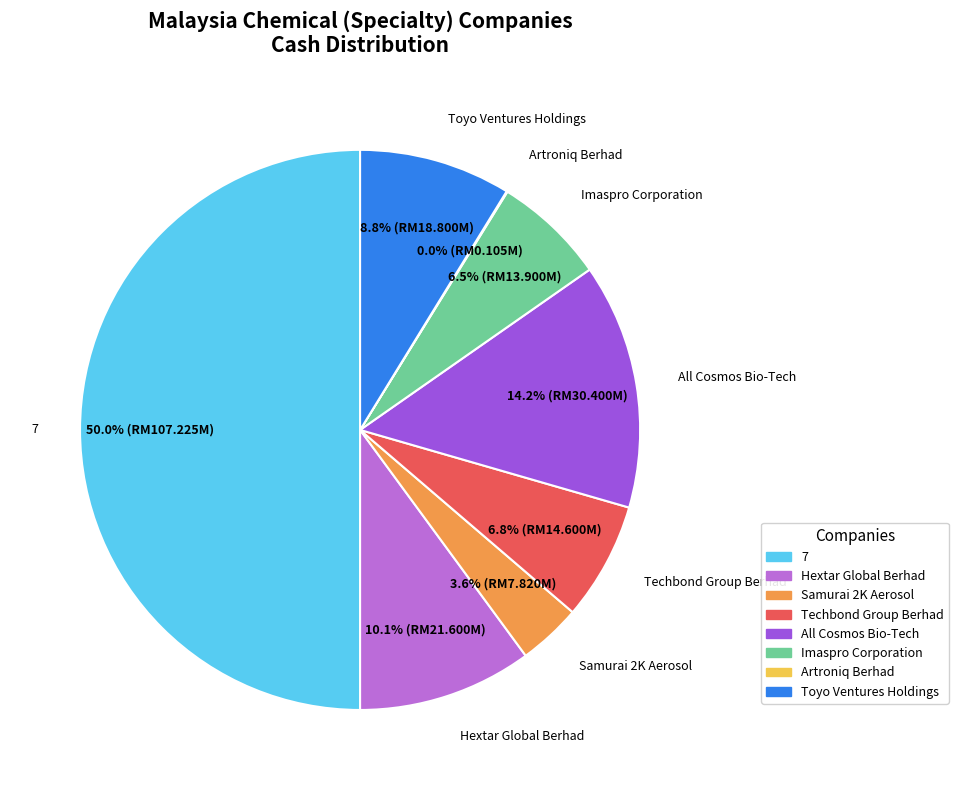

What percentage is the Toyo Ventures Holdings slice, to the nearest percent?

9%